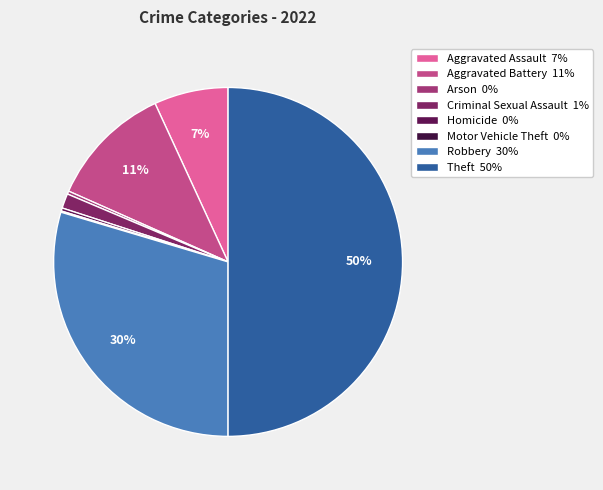

What is the ratio of the value at Motor Vehicle Theft to the value at Arson?

0.4